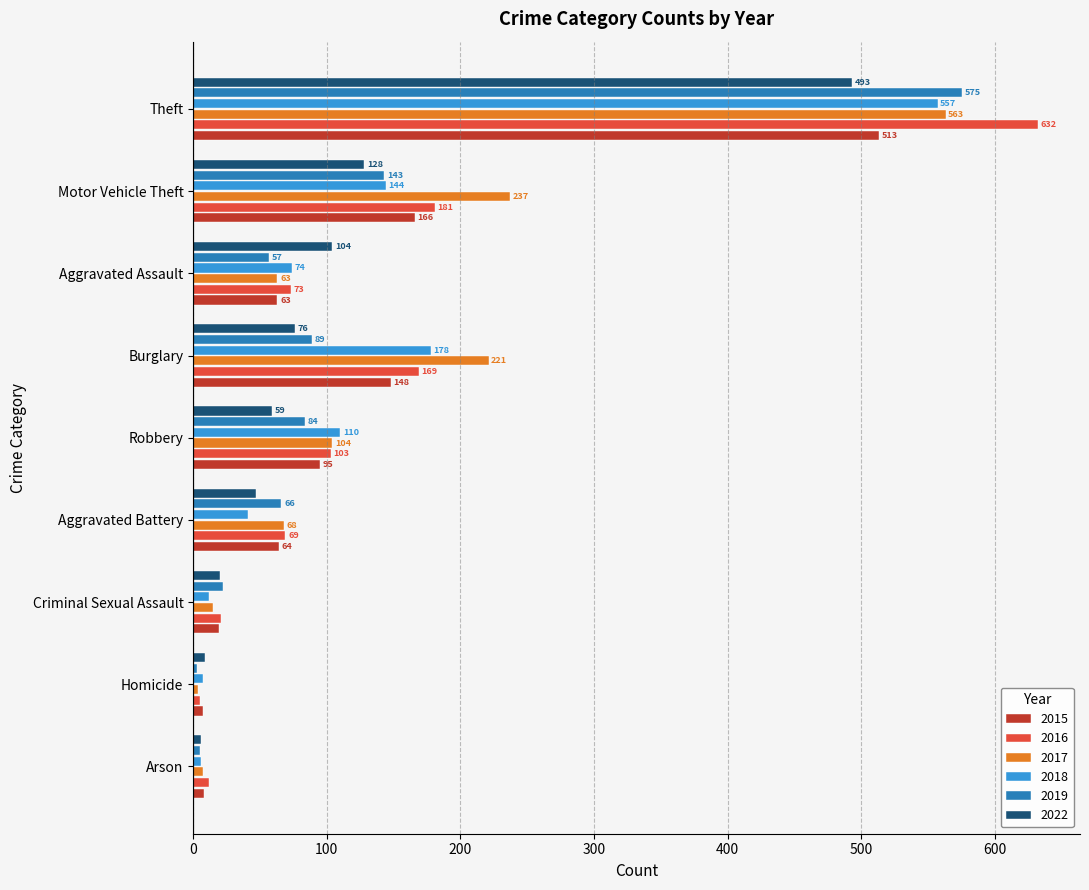

Between Homicide and Theft, which series saw the biggest shift?

2016